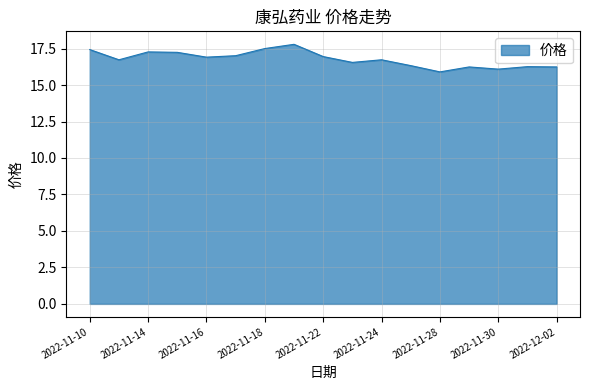

What is the smallest value displayed?

15.9